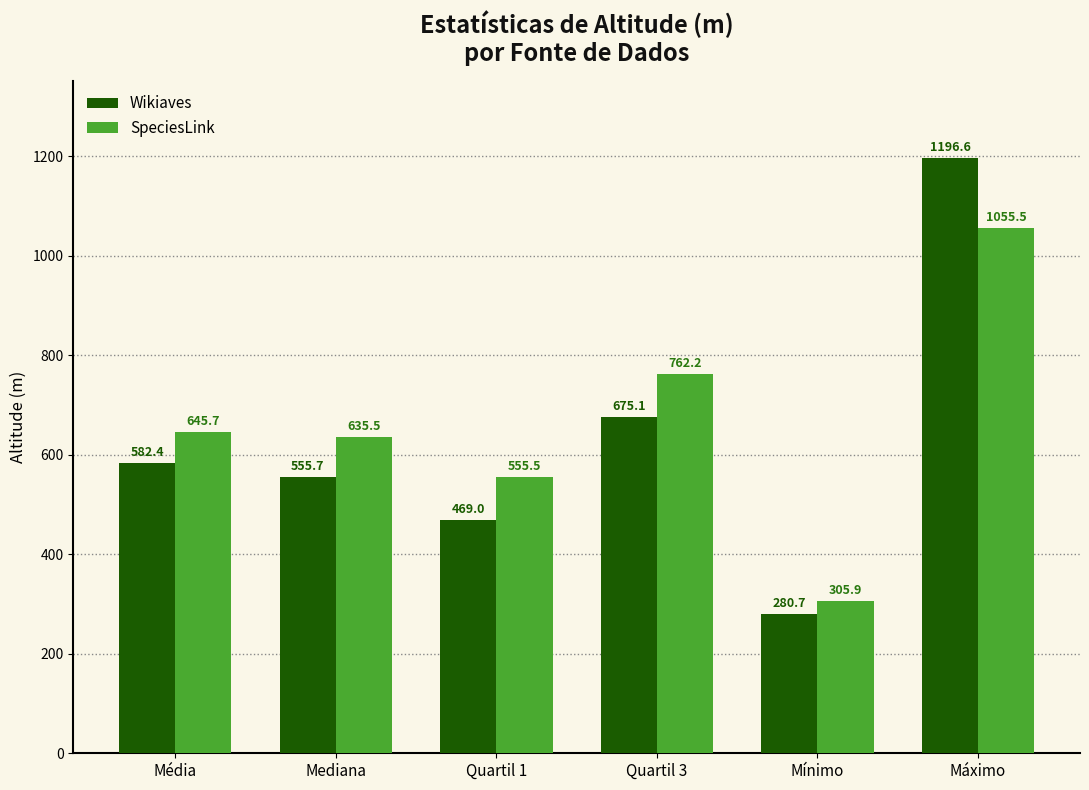

How many values in the SpeciesLink series exceed 645?

3